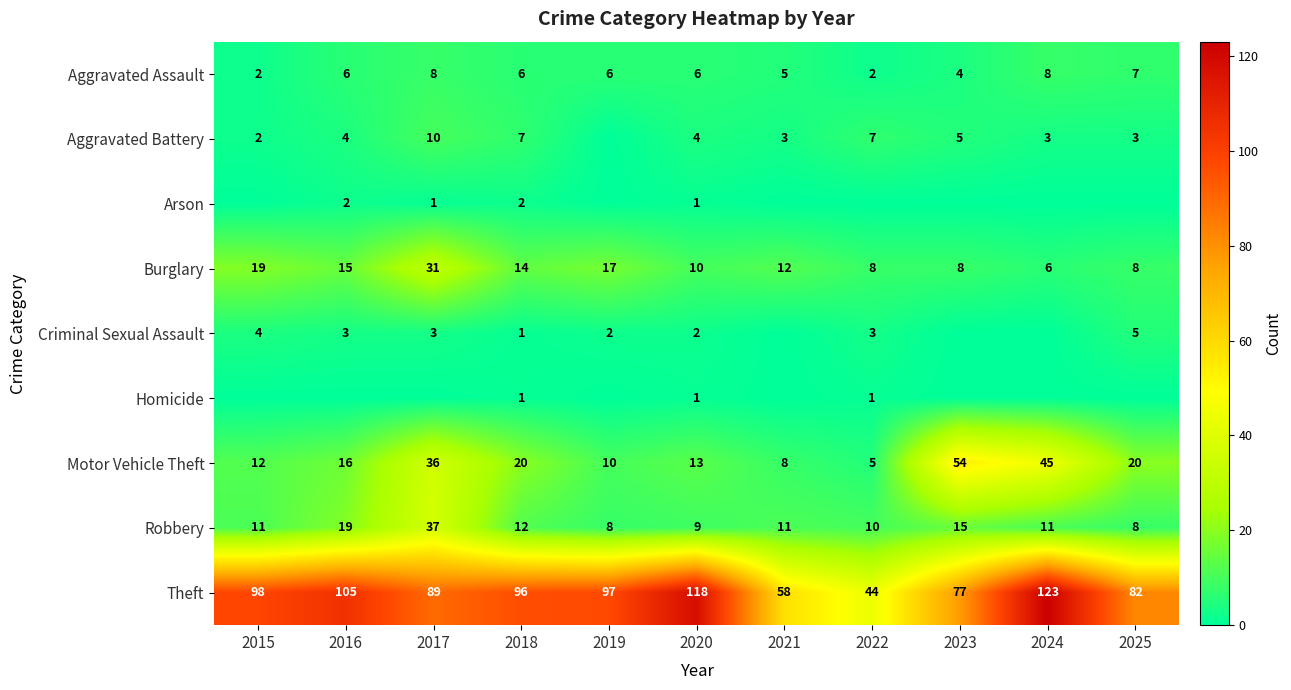

What is the total value across all series at 2015?

148